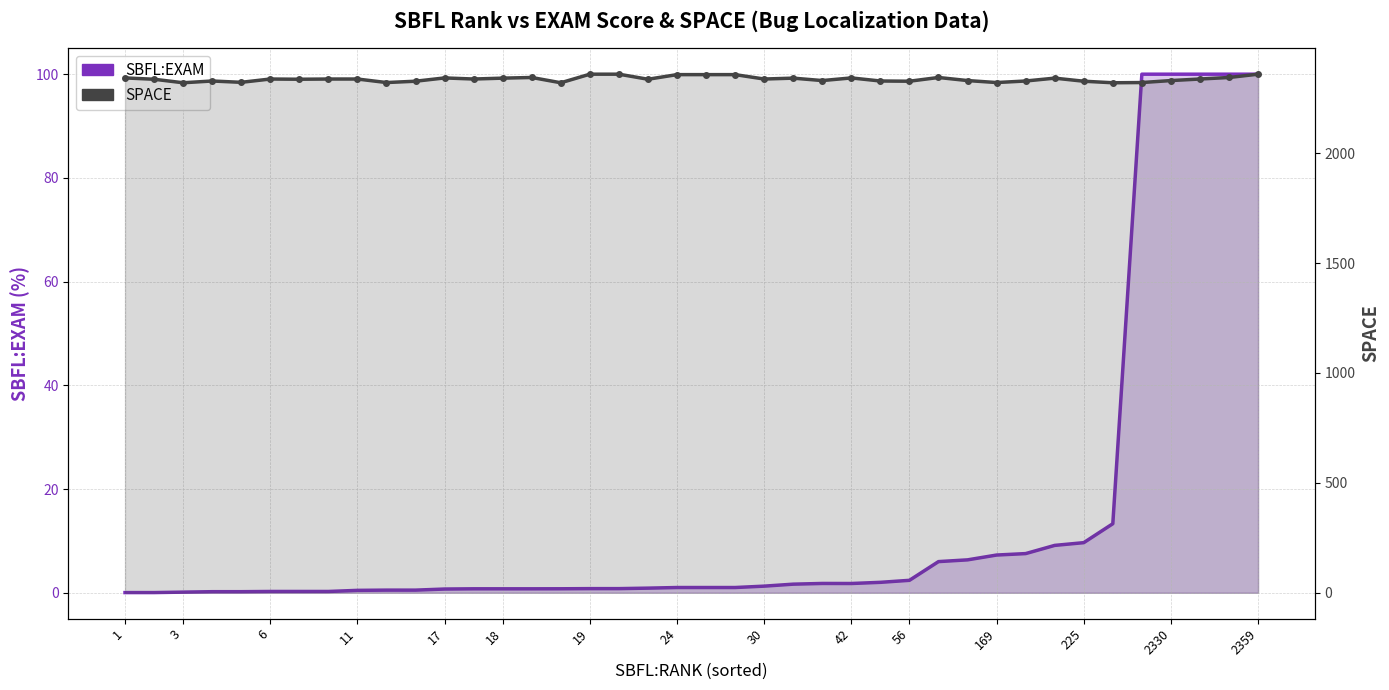

Which series has the largest total across all categories?

SPACE